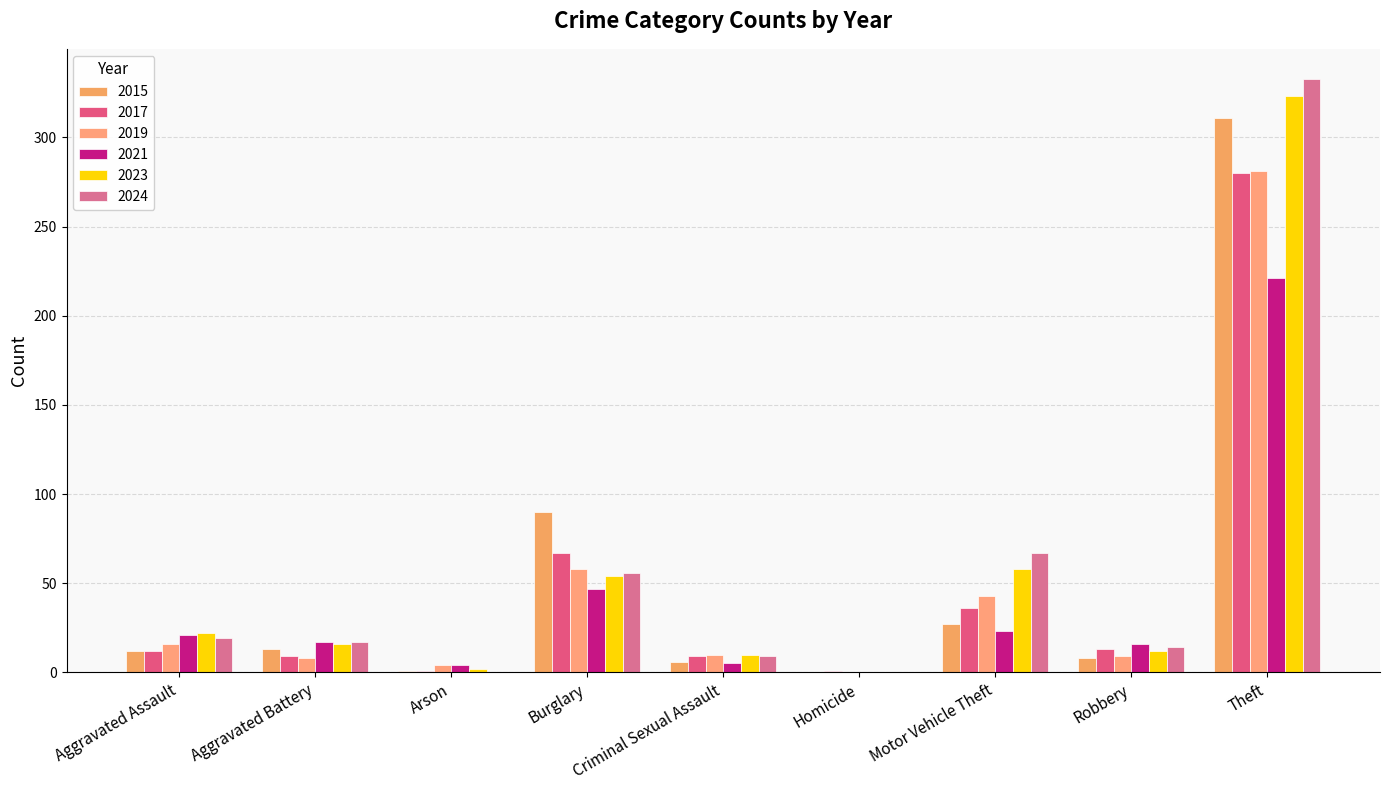

What is the label of the 4th bar from the right?

Homicide